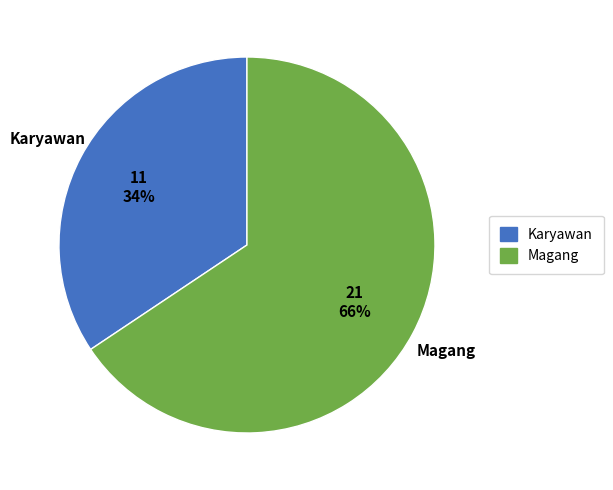

The Karyawan slice represents 25% of the pie. True or false?

False